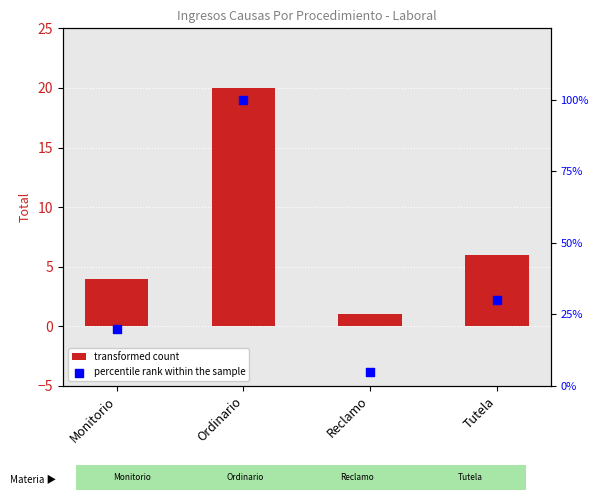

At which category is the sum across all series the highest?

Ordinario